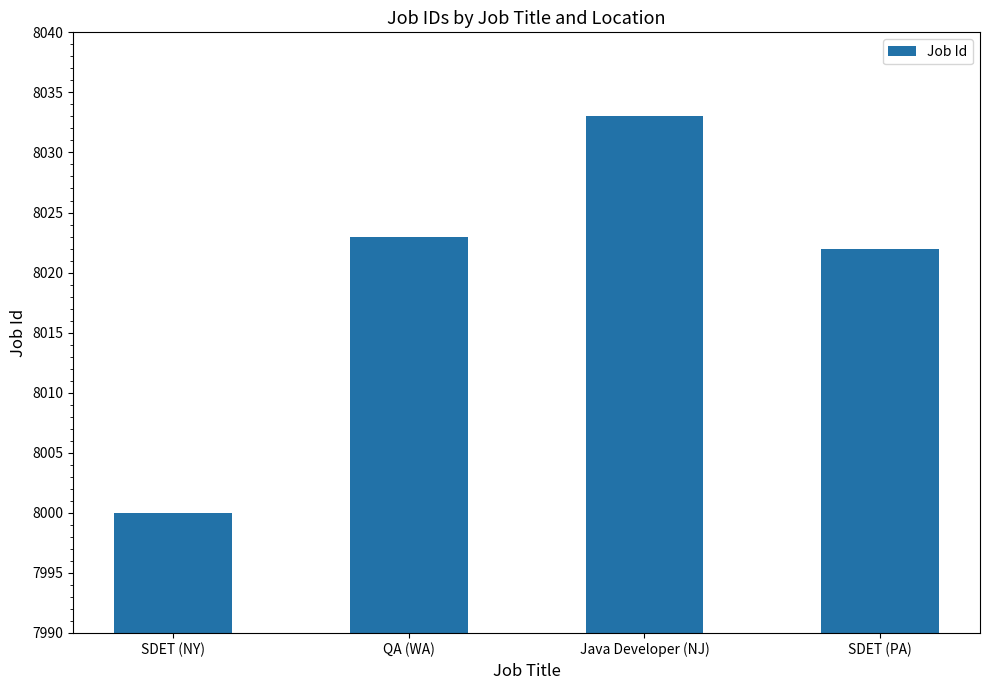

What is the minimum value shown in the chart?

8000